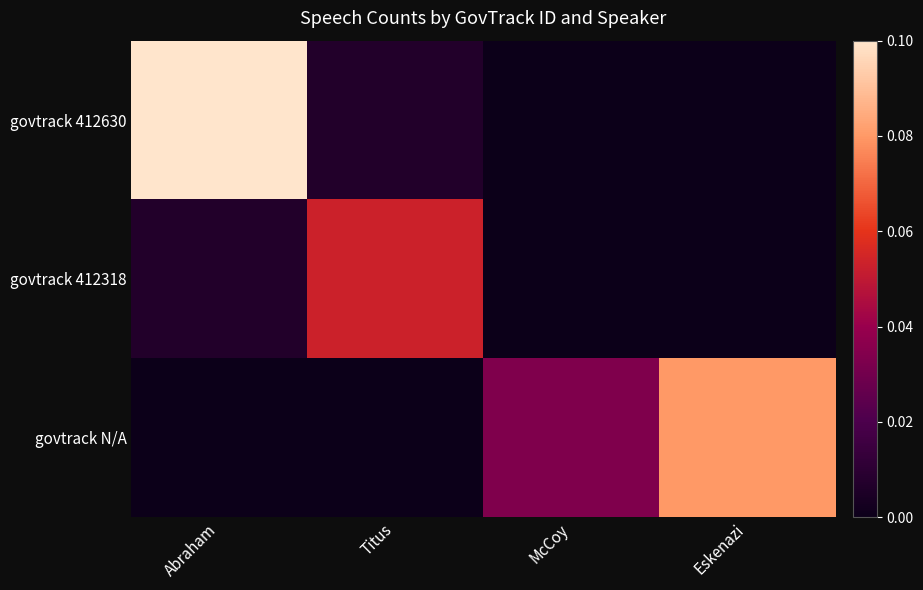

Which series has the largest total across all categories?

govtrack N/A